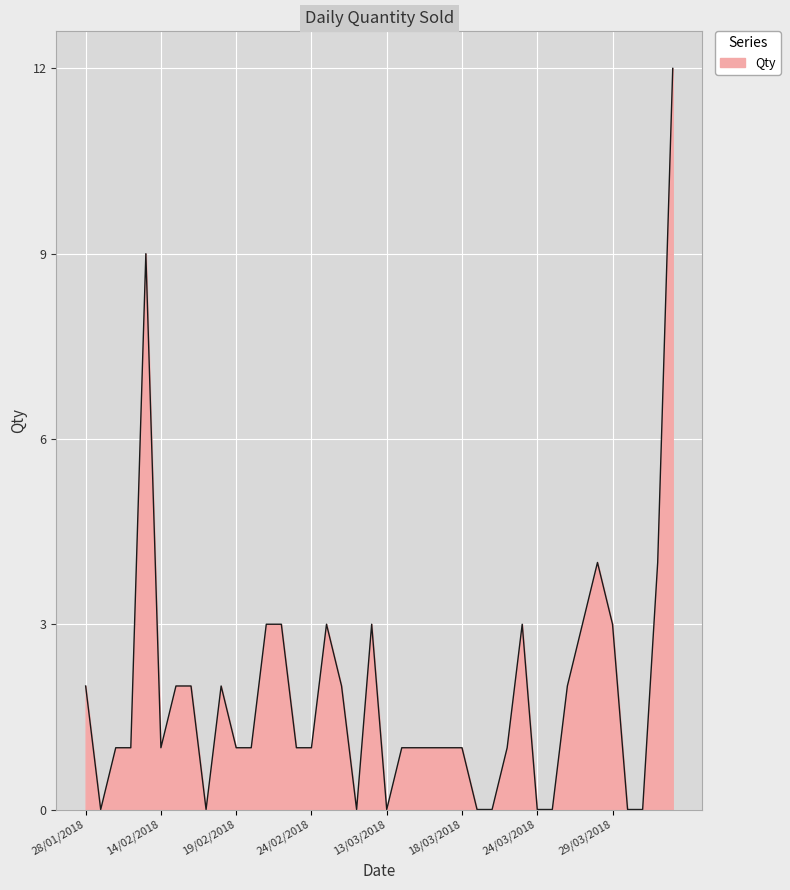

What is the maximum value shown in the chart?

12